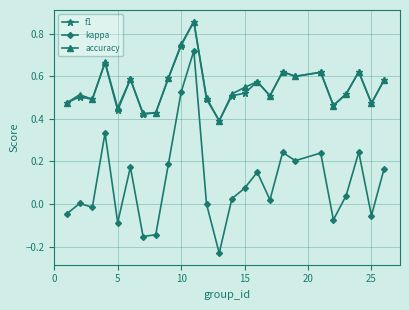

Which series has the widest spread of values?

kappa